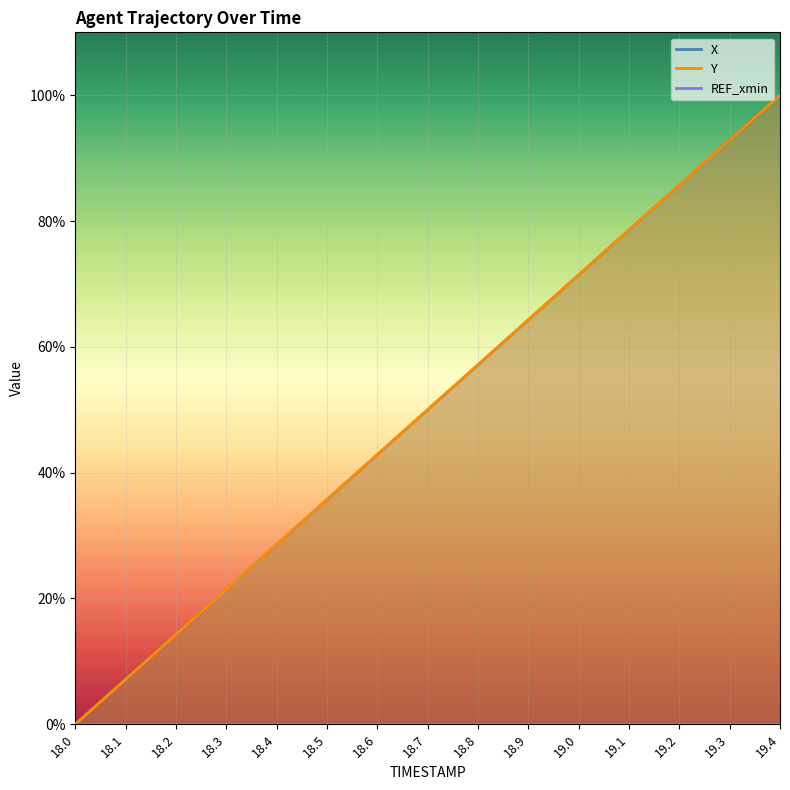

How many values in the X series are below 49?

7